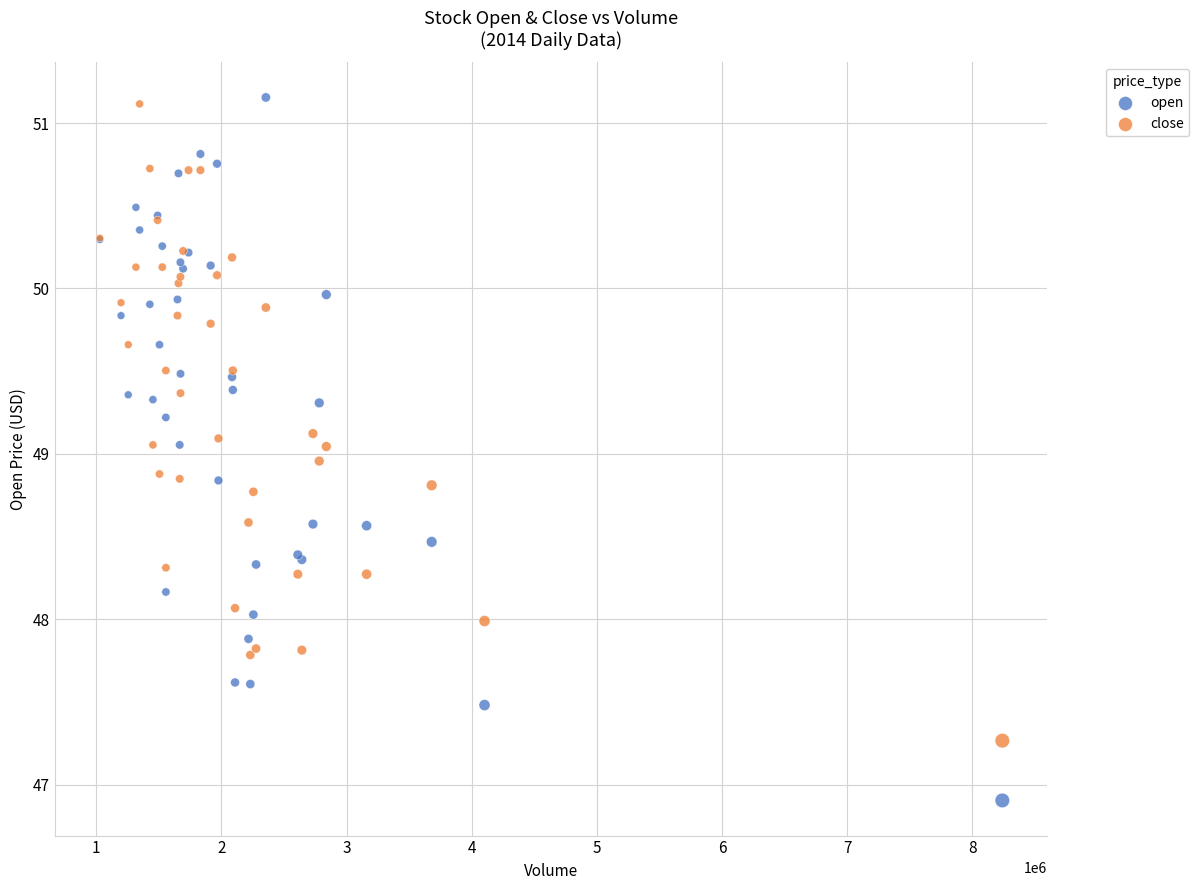

Which series contains the lowest Y value?

open